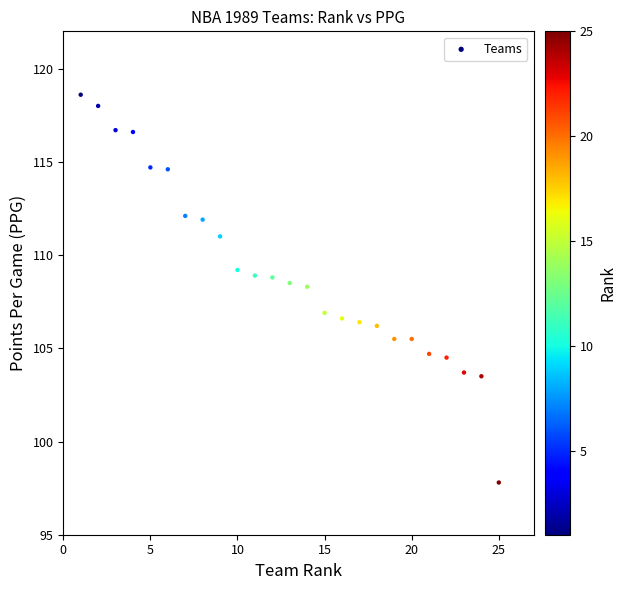

What is the range of X values (max minus min)?

24.0